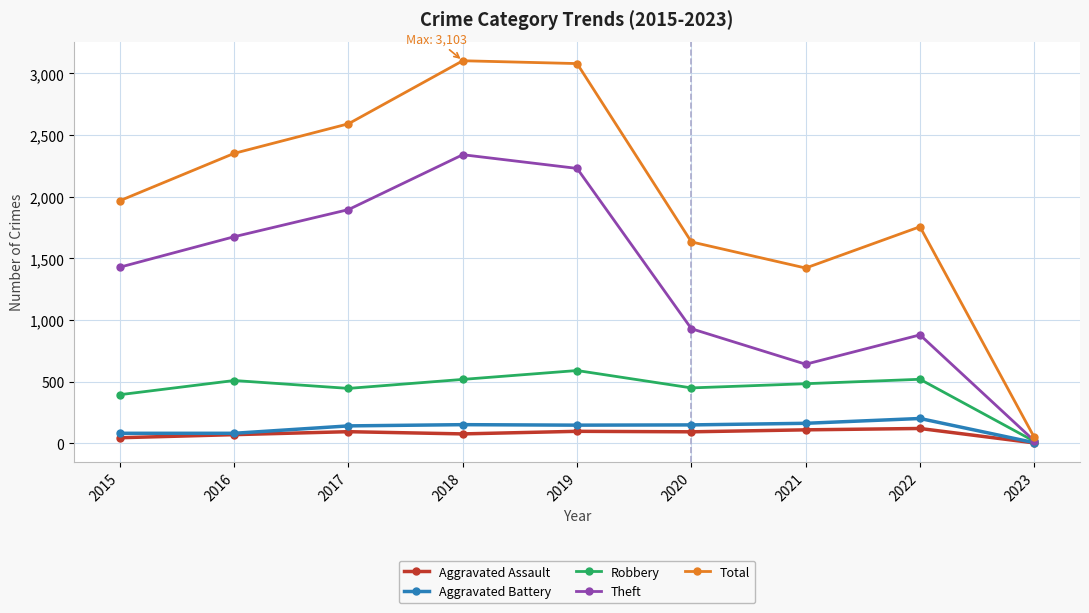

The Aggravated Assault series shows 71 at 2016. True or false?

True